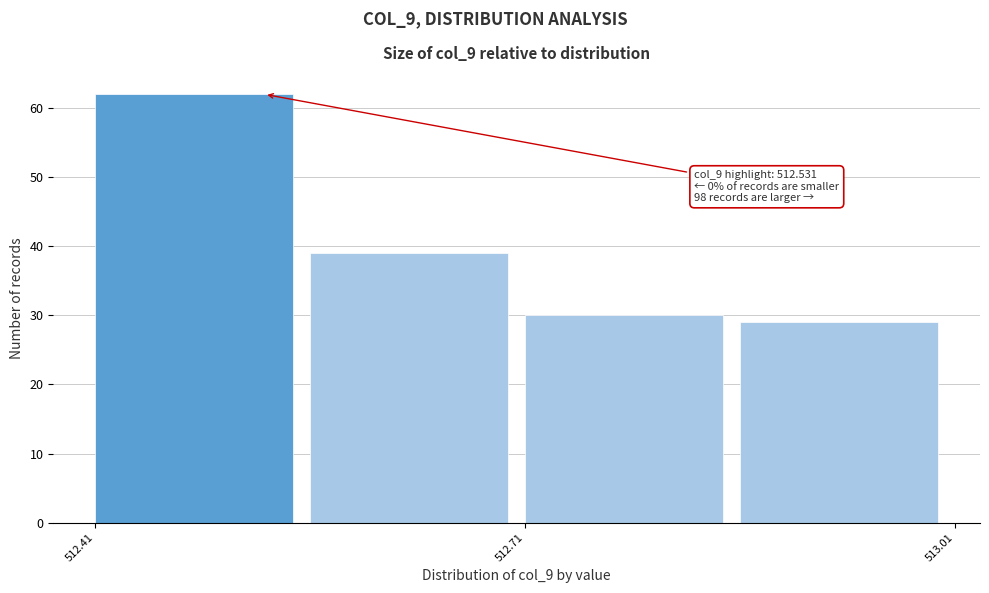

Around what value on the x-axis is the tallest bar? Give the approximate position of its centre, as read against the axis.

512.50